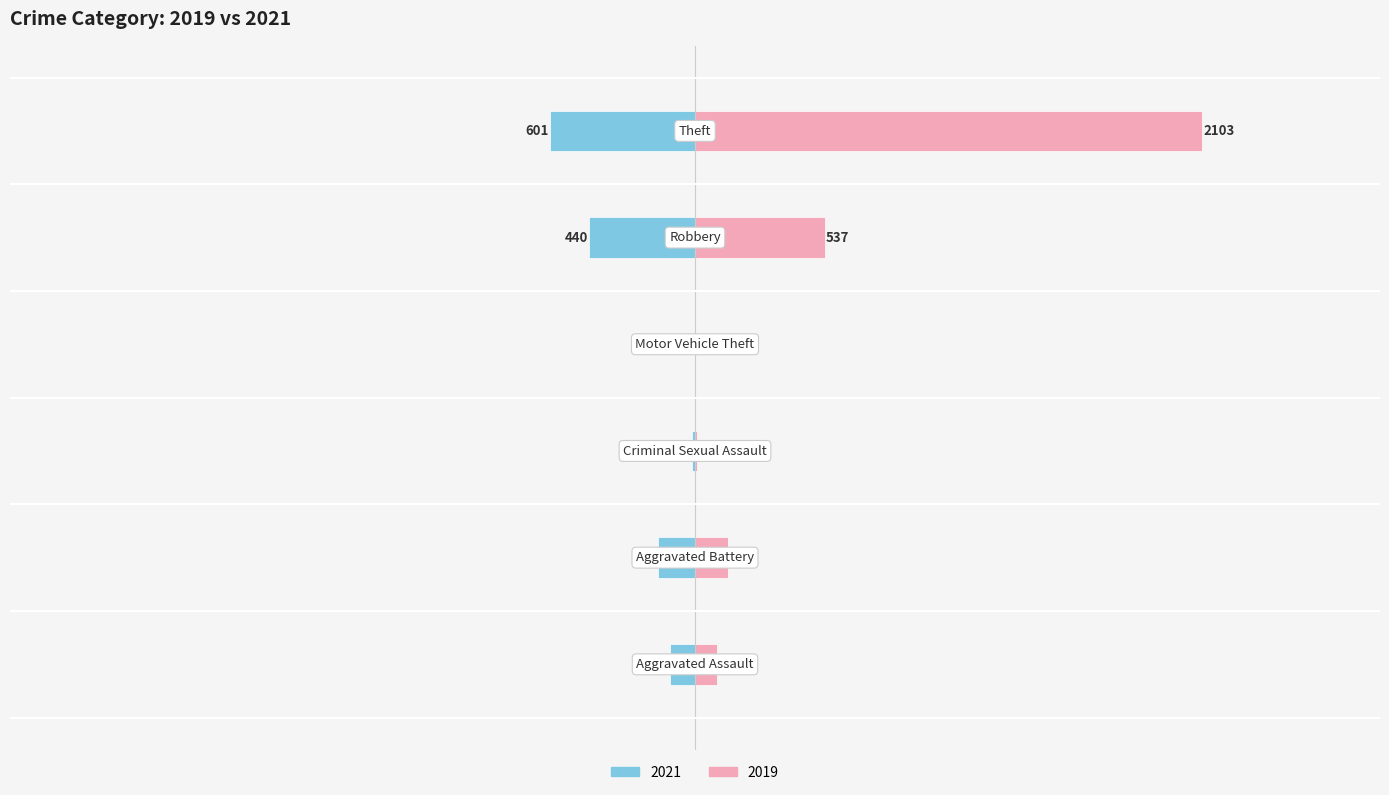

Which series has the largest total across all categories?

2019